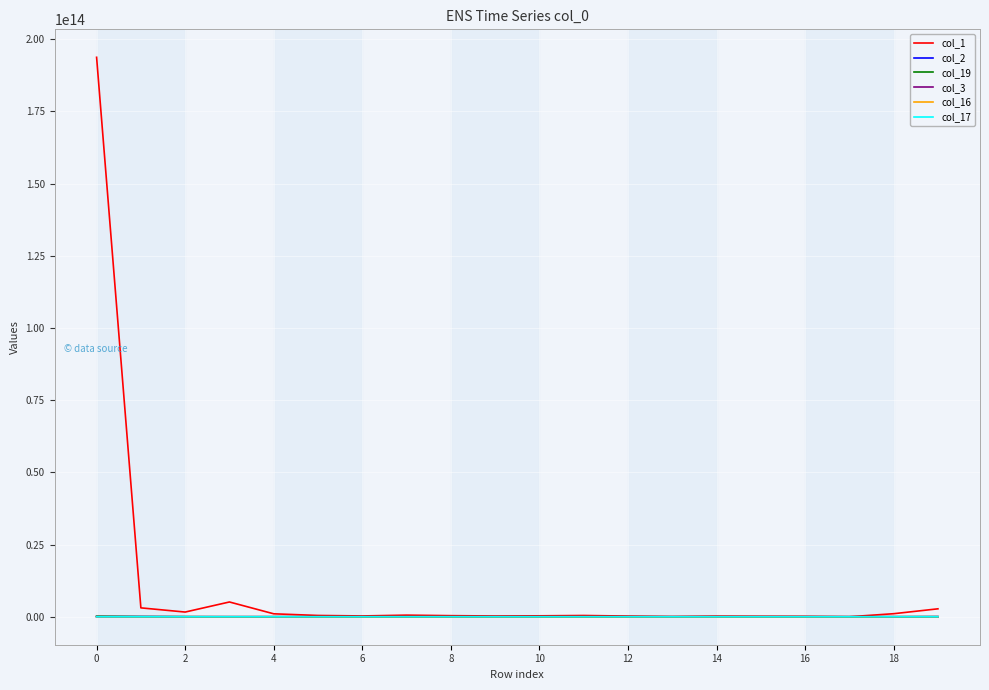

Which series has the largest total across all categories?

col_1